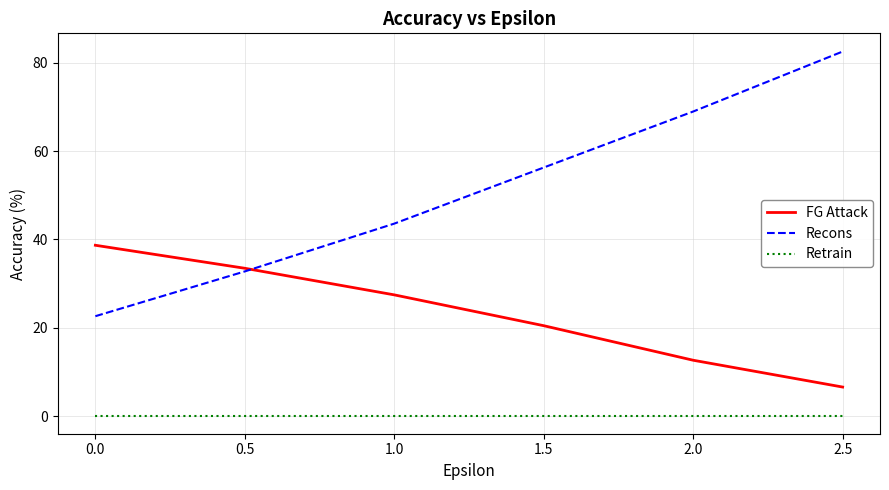

Which series has the largest total across all categories?

Recons